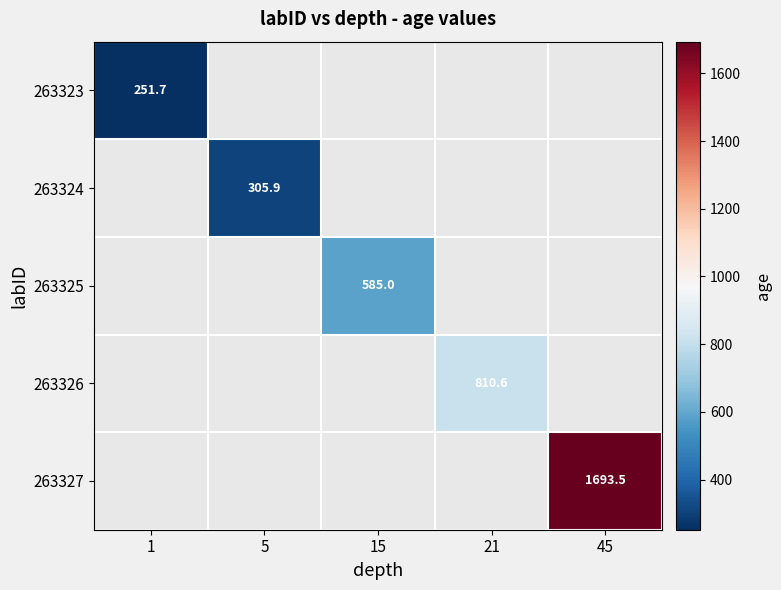

Count the number of data series in this chart.

5